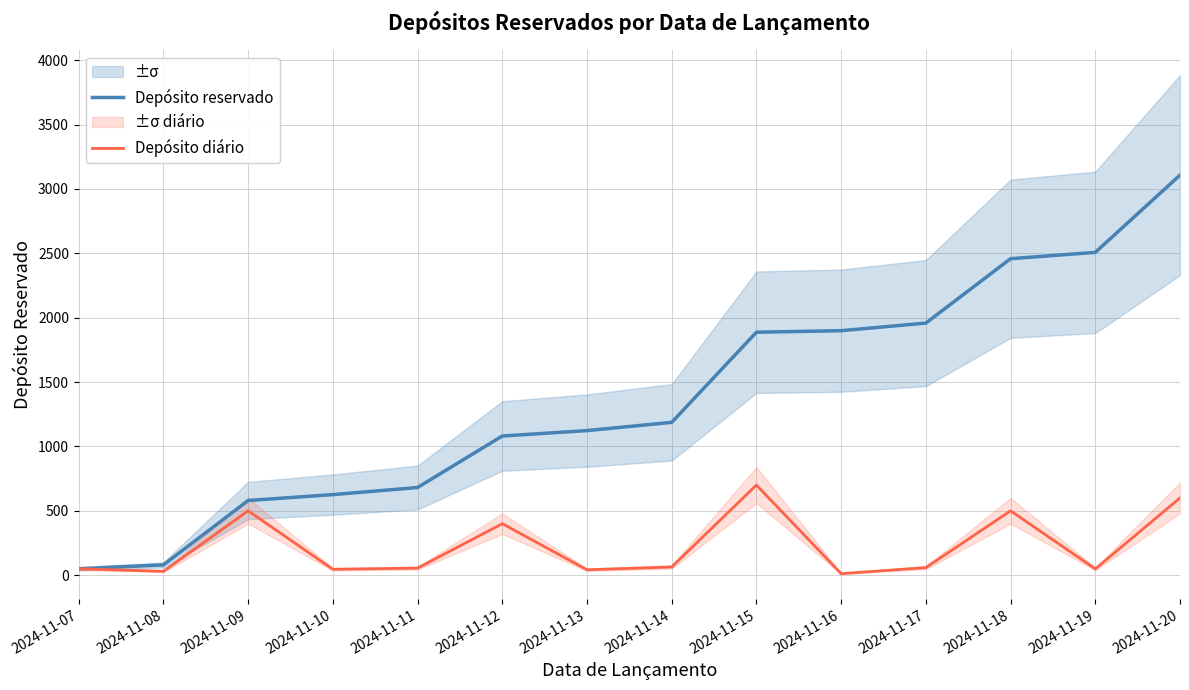

Reading left to right, transcribe all the data shown in this chart.

Depósito reservado: 2024-11-07=50	2024-11-08=80	2024-11-09=580	2024-11-10=626	2024-11-11=681	2024-11-12=1081	2024-11-13=1123	2024-11-14=1187	2024-11-15=1887	2024-11-16=1899	2024-11-17=1958	2024-11-18=2458	2024-11-19=2507	2024-11-20=3107
Depósito diário: 2024-11-07=50	2024-11-08=30	2024-11-09=500	2024-11-10=46	2024-11-11=55	2024-11-12=400	2024-11-13=42	2024-11-14=64	2024-11-15=700	2024-11-16=12	2024-11-17=59	2024-11-18=500	2024-11-19=49	2024-11-20=600